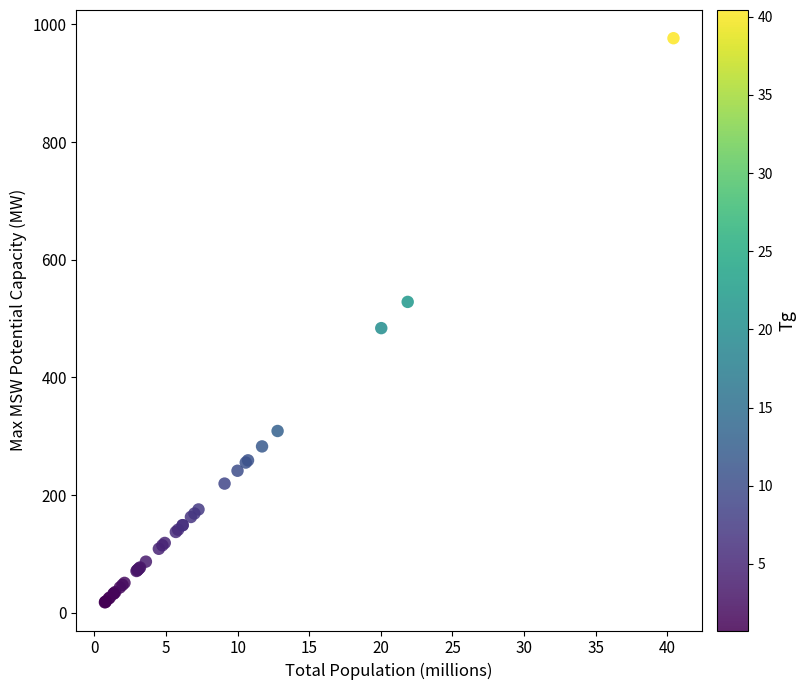

What Y value in the scatter plot is closest to 497?

483.8